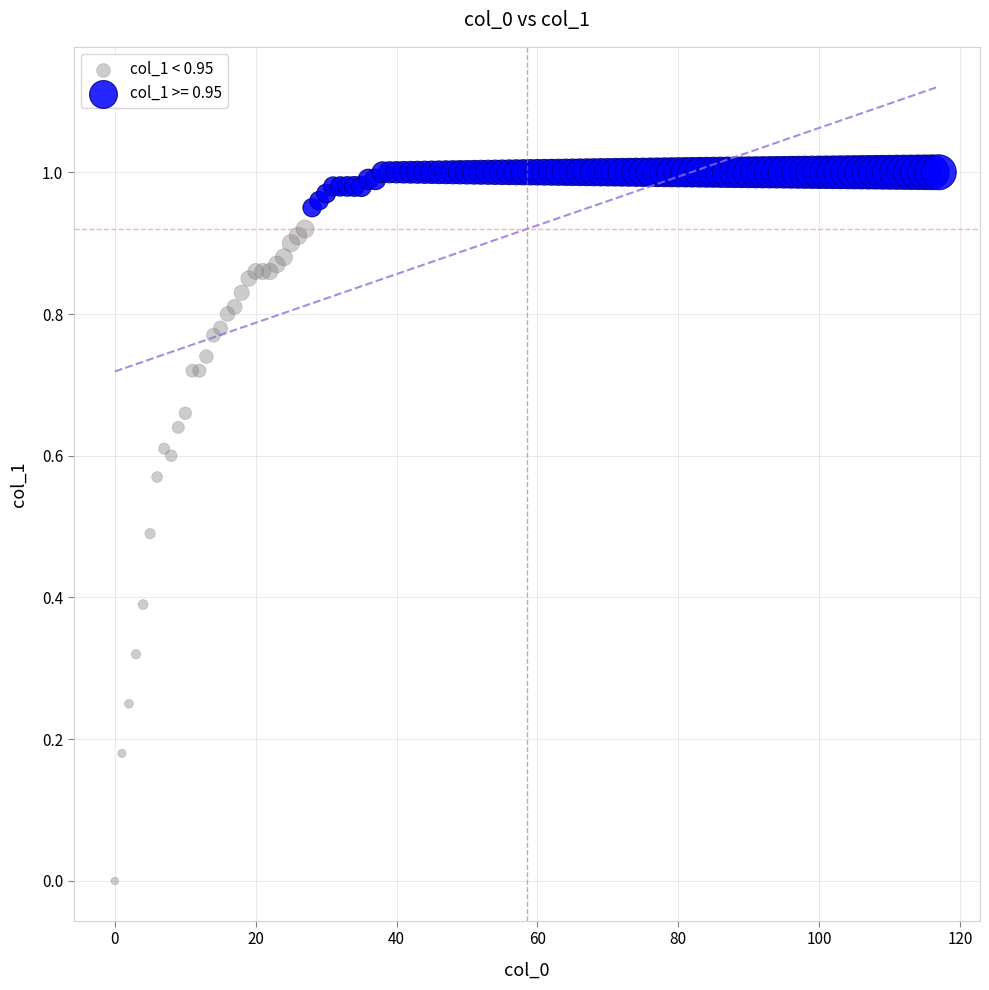

Which series contains the highest Y value?

col_1 >= 0.95